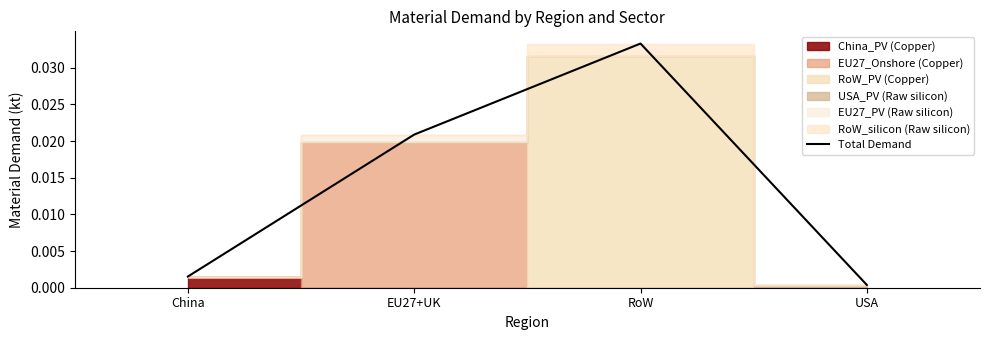

What is the label of the 3rd point from the left?

RoW